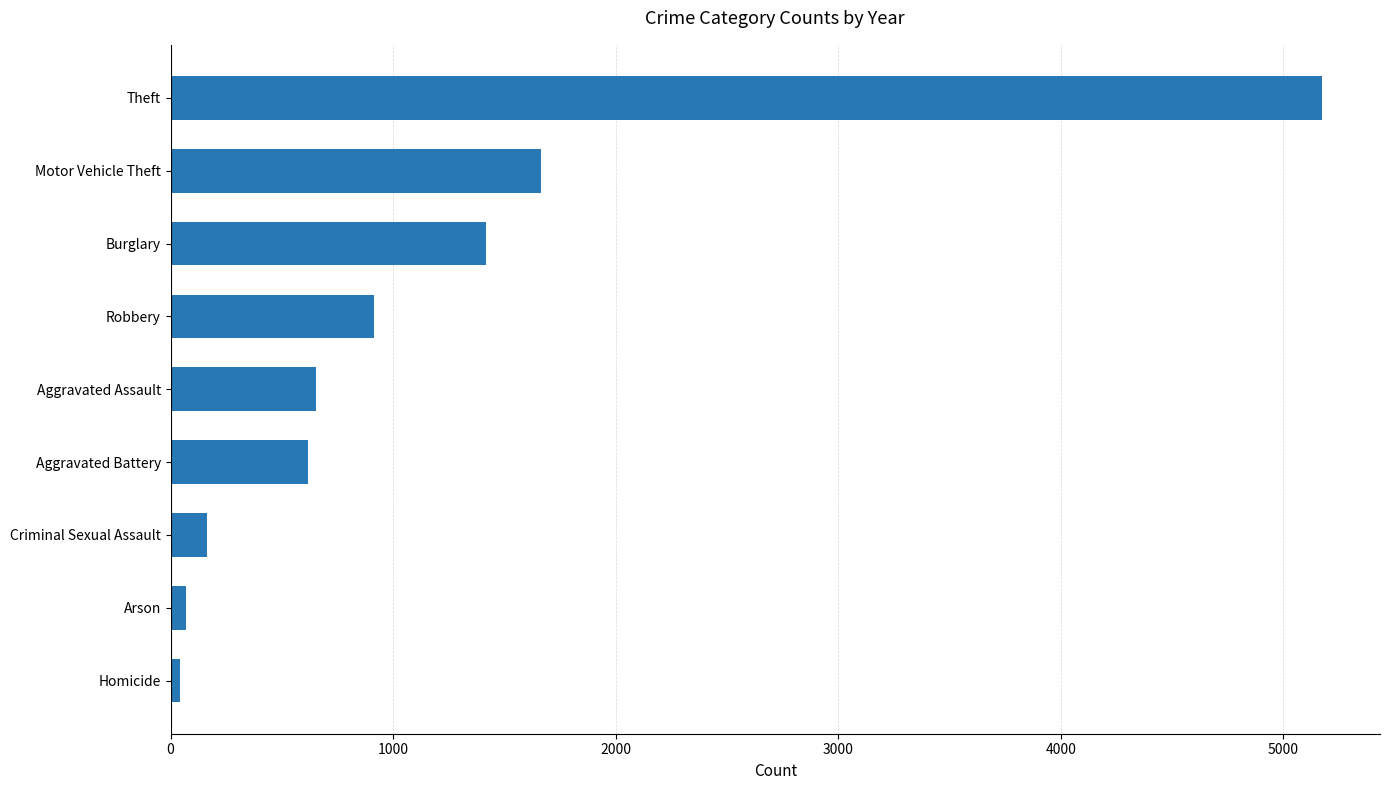

Approximately how many times larger is the value at Theft compared to Robbery?

5.7